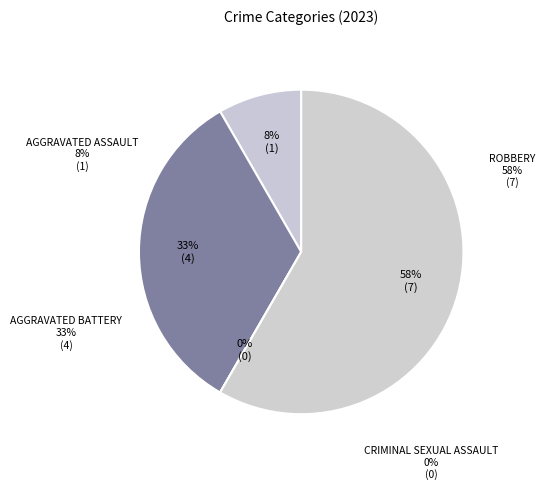

Is Robbery the majority of the pie?

Yes